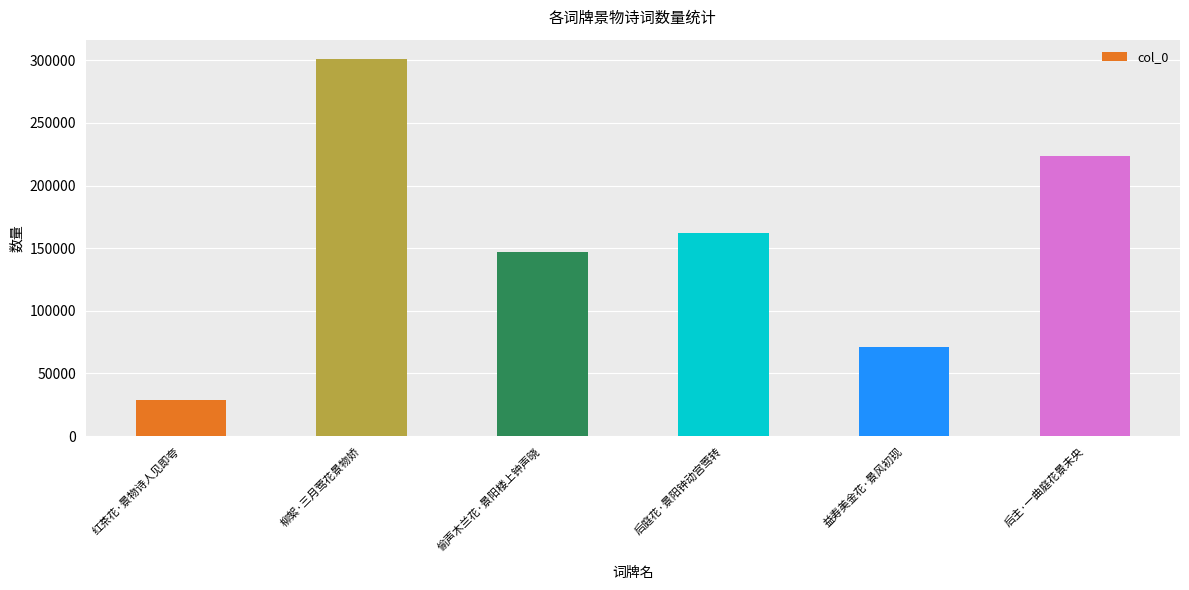

What position from the right is 后庭花·景阳钟动宫莺转?

3